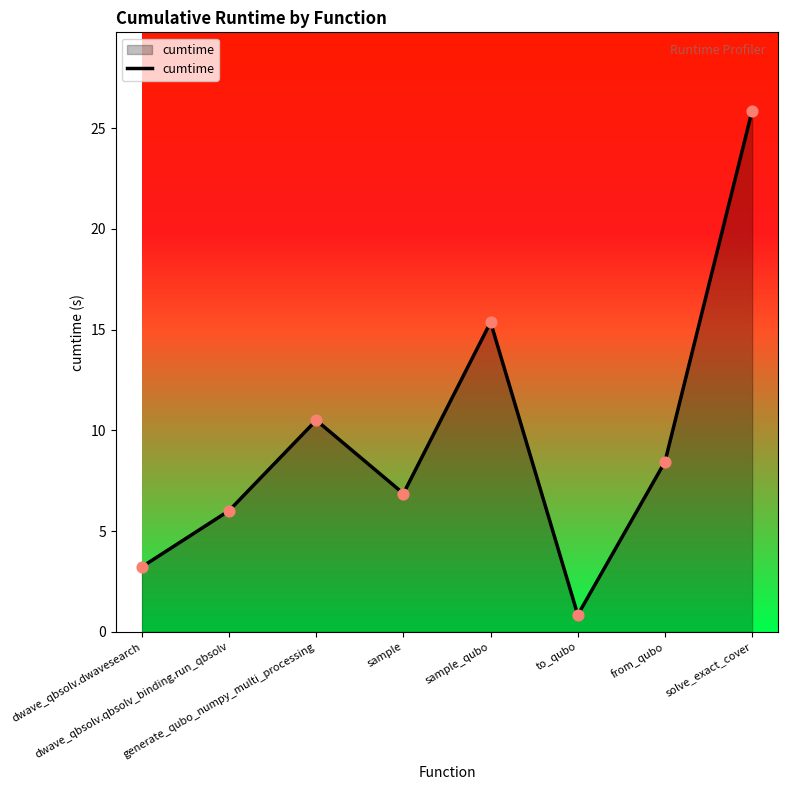

Which has a higher value, sample or sample_qubo?

sample_qubo